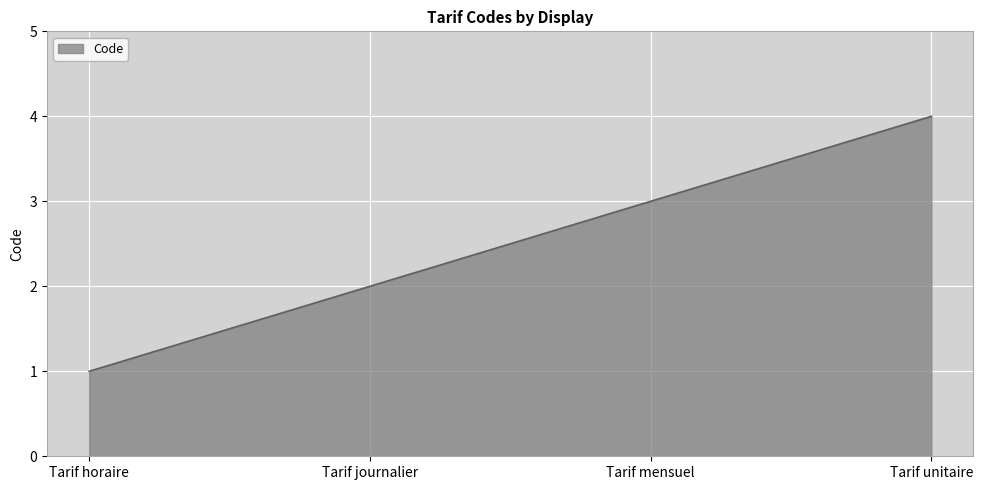

What is the ratio of the value at Tarif unitaire to the value at Tarif horaire?

4.0